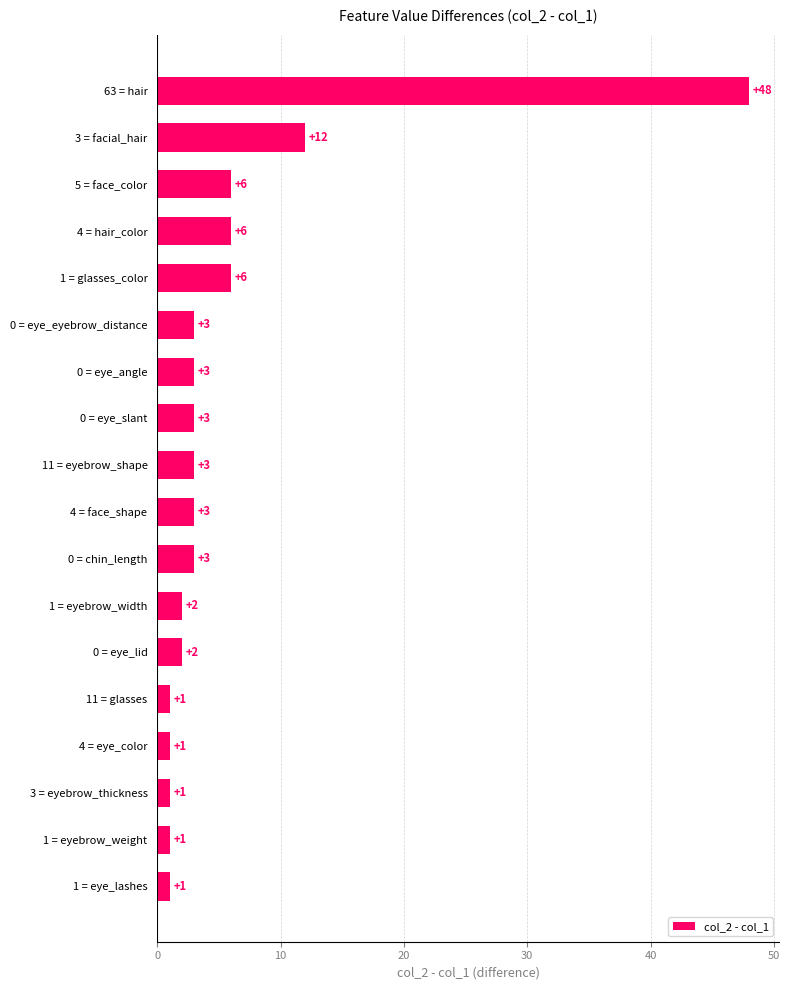

Reading bottom to top, transcribe all the data shown in this chart.

1	1	1	1	1	2	2	3	3	3	3	3	3	6	6	6	12	48